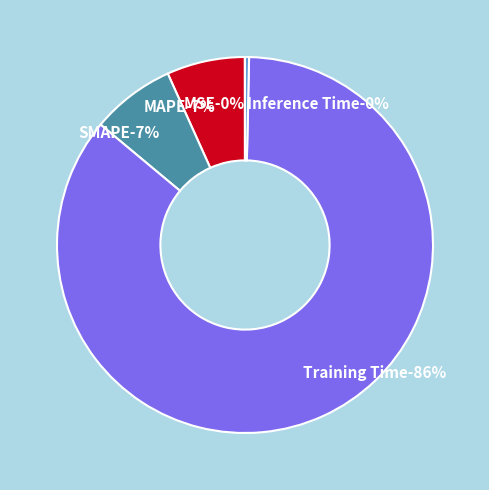

Is there any slice that represents more than half of the pie?

Yes